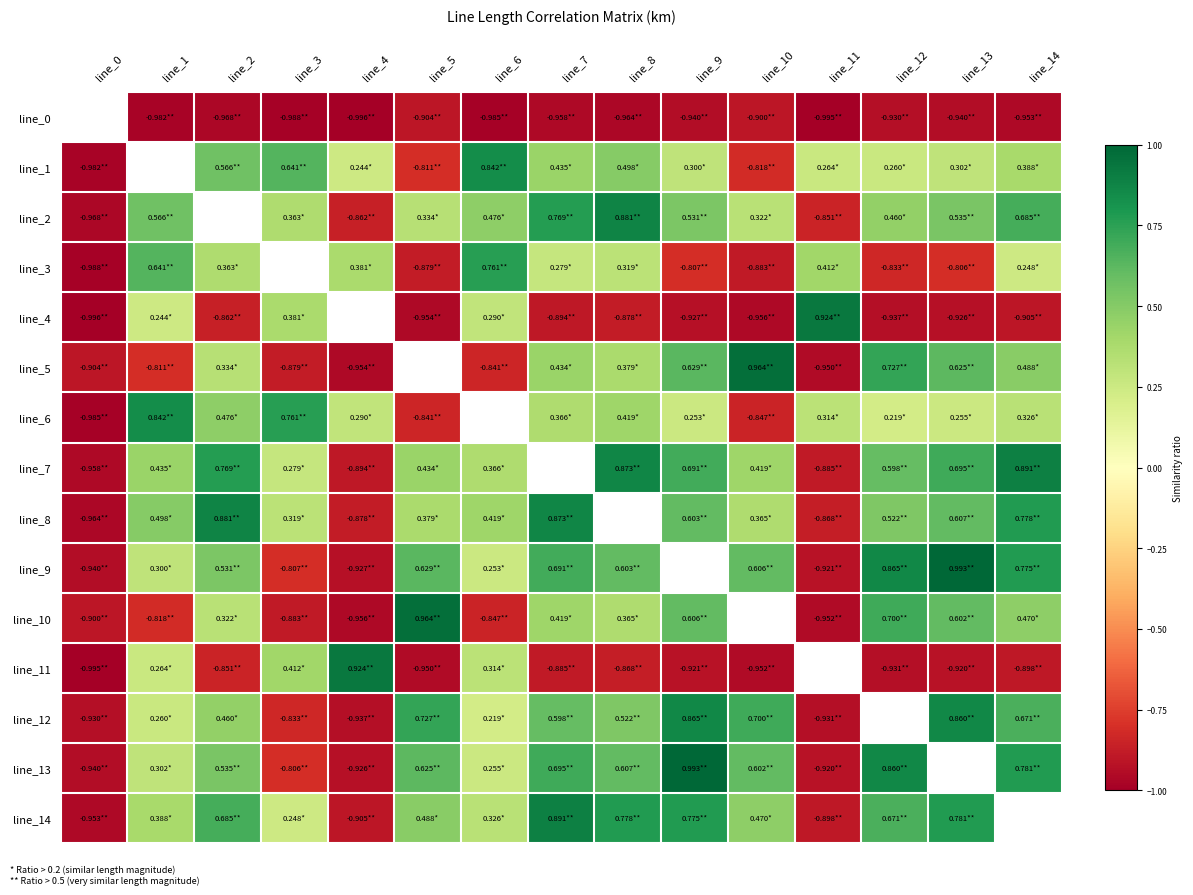

Where does the line_6 series first go above 0?

line_1